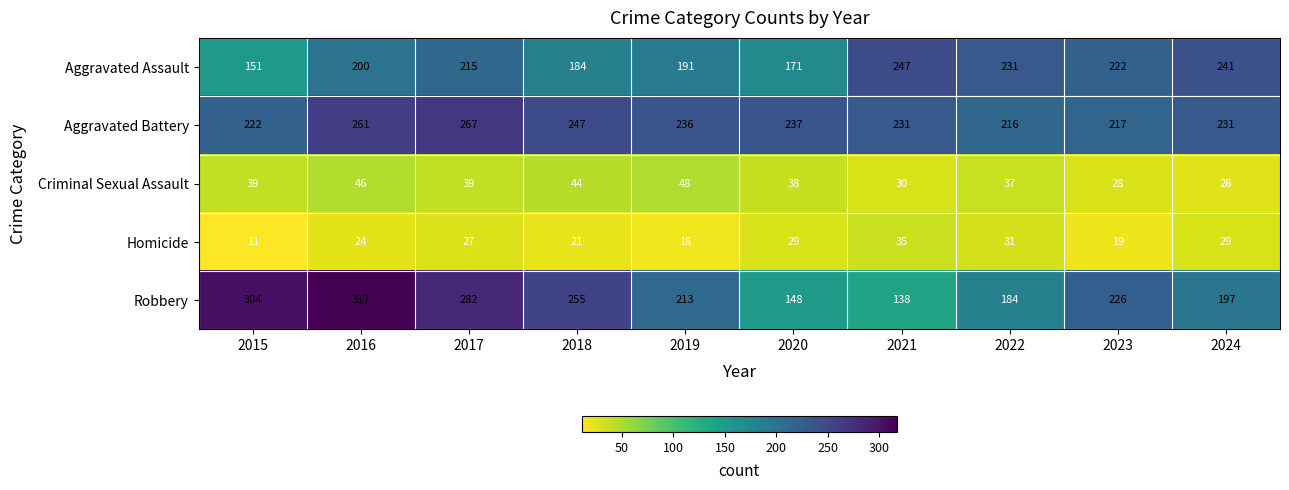

Which category has the lowest value across all series?

2015